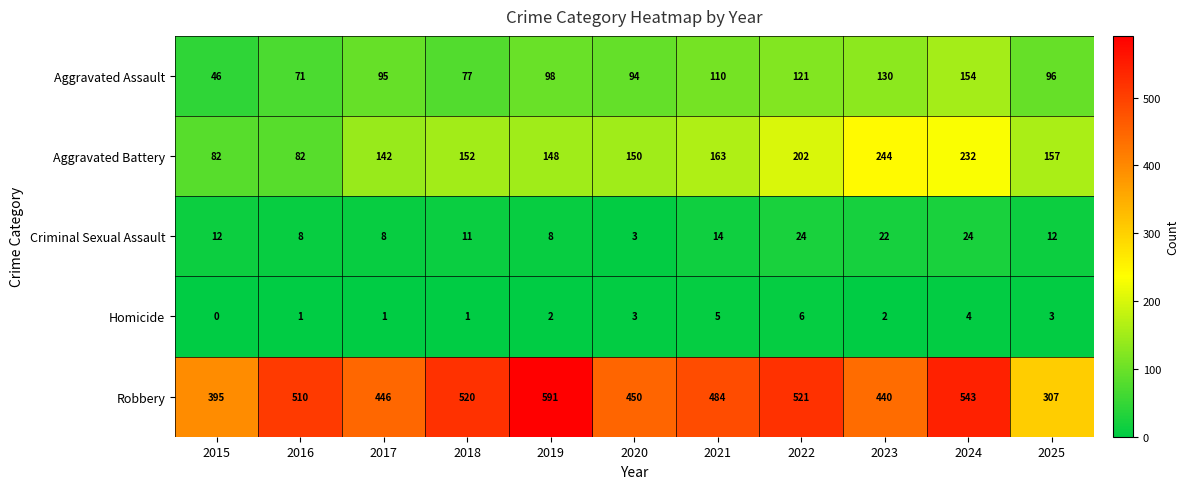

Which series has the widest spread of values?

Robbery